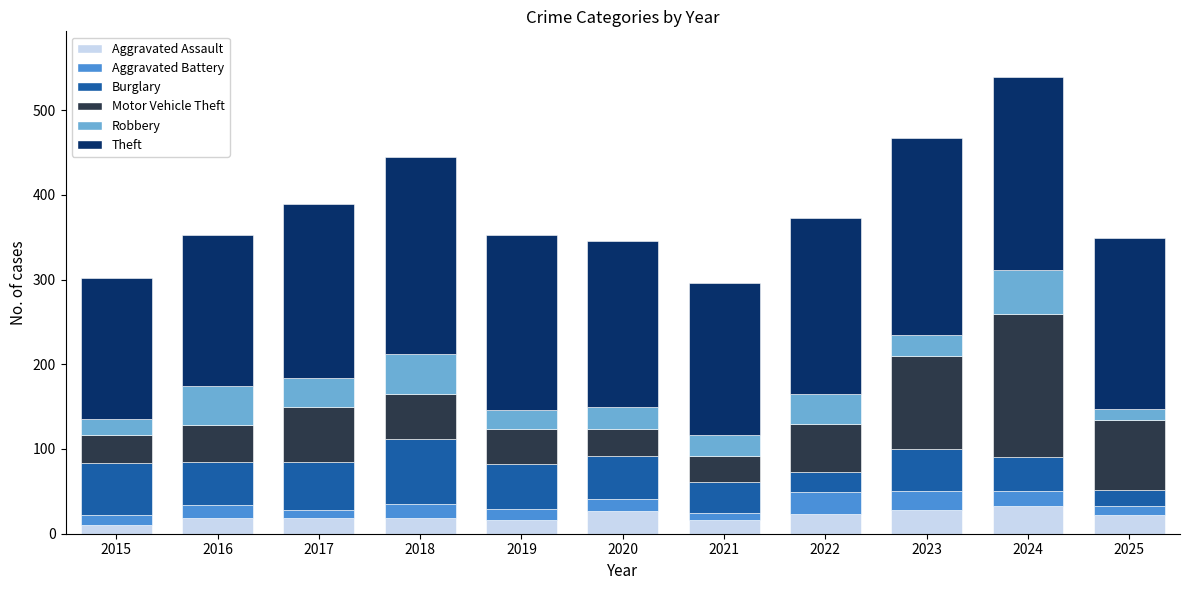

At which category is the sum across all series the highest?

2024